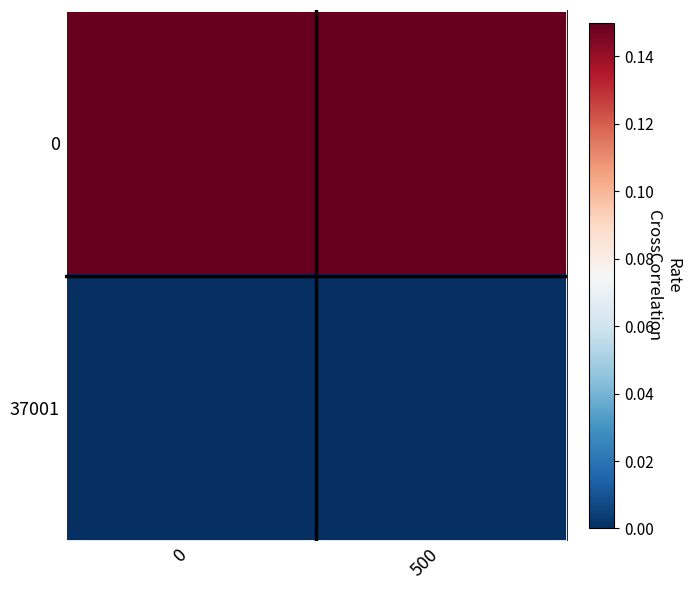

What is the greatest value displayed?

0.1